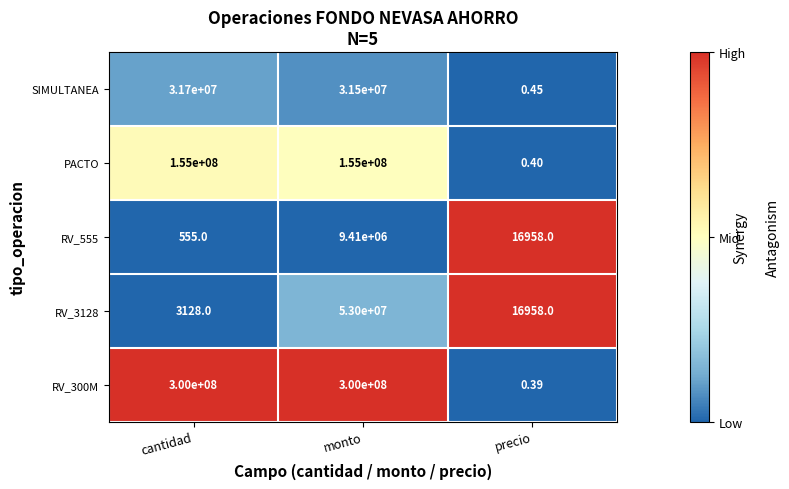

Which category has the lowest value in the PACTO series?

precio